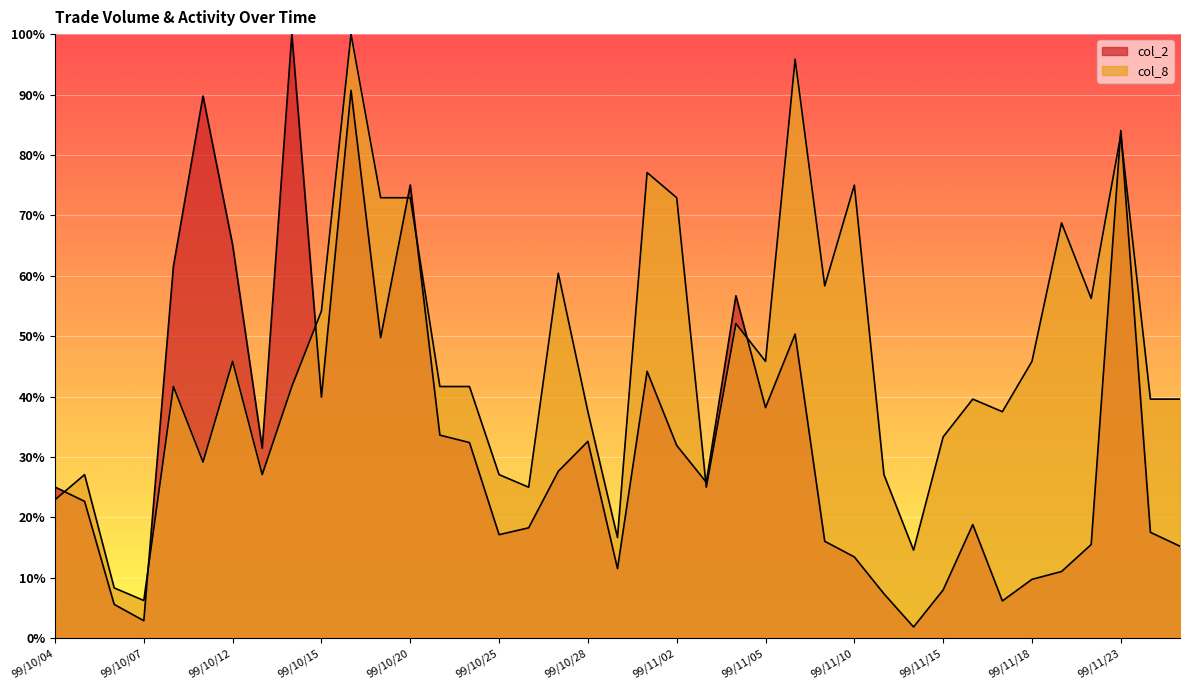

Is the value of col_8 at 99/10/28 greater than the value of col_2 at 99/10/29?

Yes